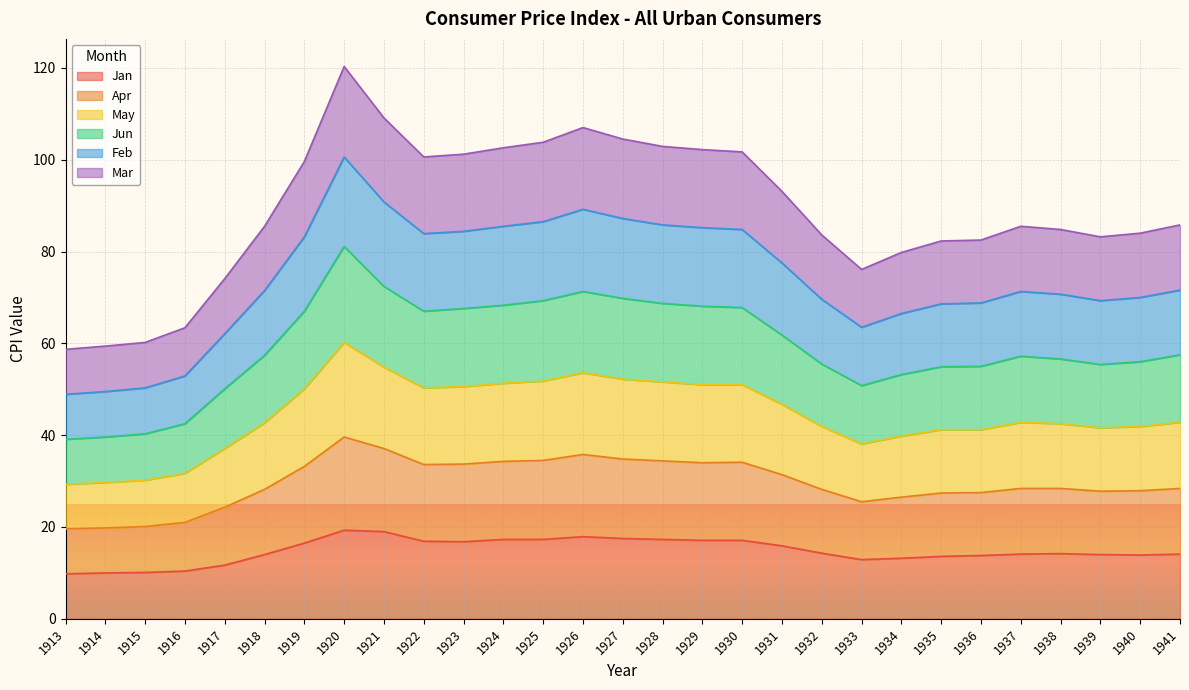

What are all the series names shown in the legend?

Jan, Apr, May, Jun, Feb, Mar